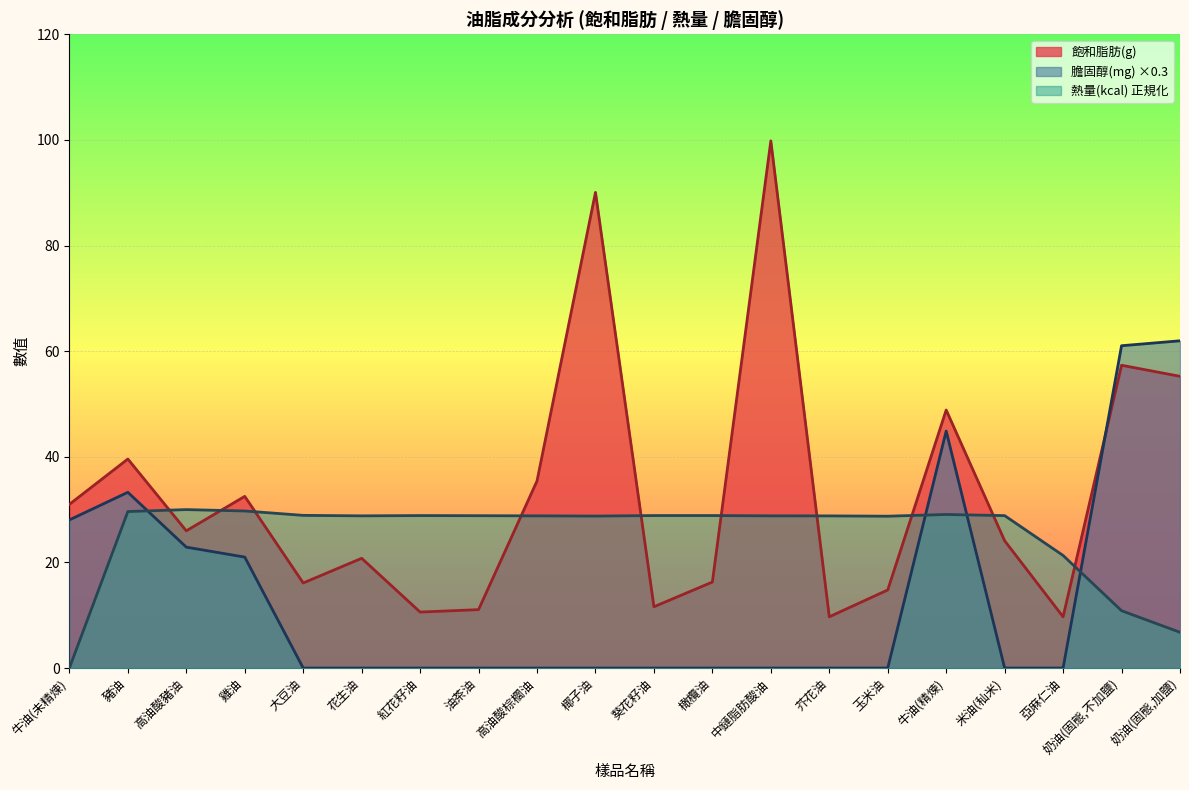

What position from the left is 牛油(精煉)?

16